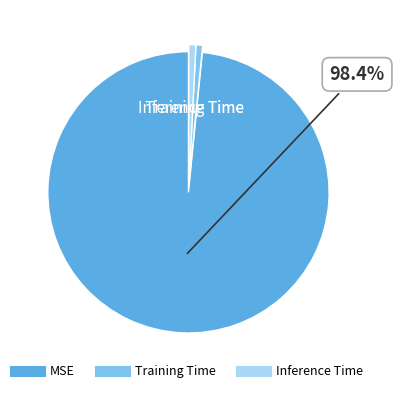

How many slices are in this pie chart?

3